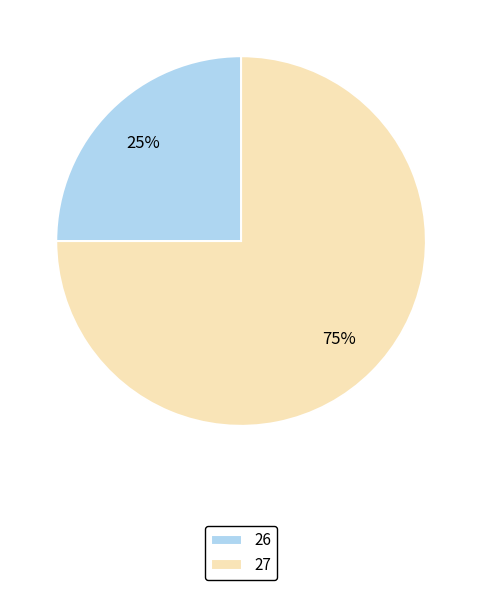

Does any single category account for the majority?

Yes